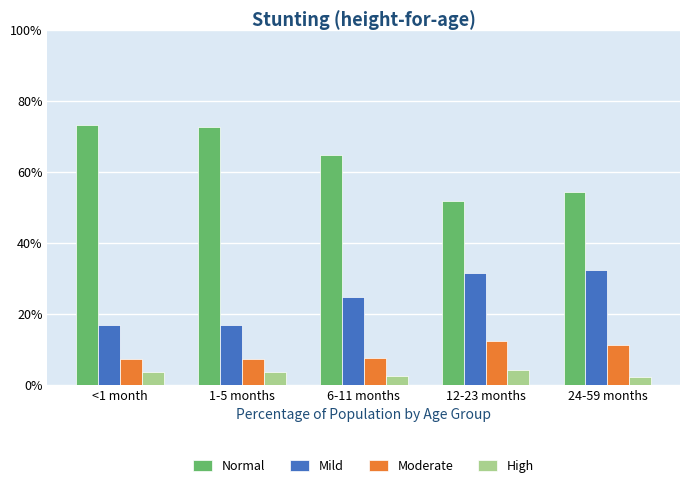

Are the bars horizontal?

No